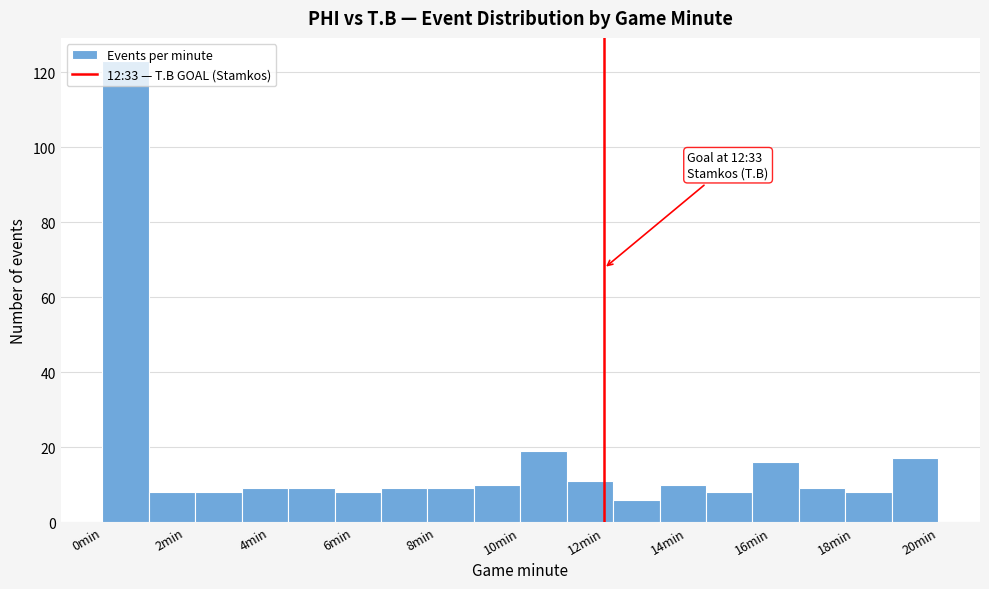

Over which range of the x-axis is the bar tallest?

0.0 to 1.2